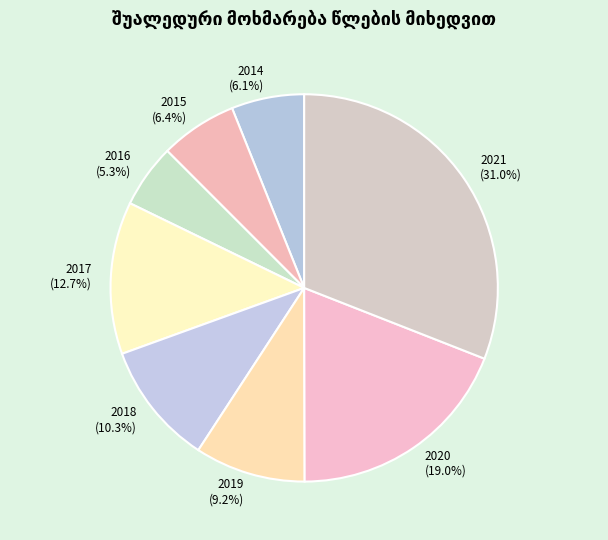

Is there any slice that represents more than half of the pie?

No